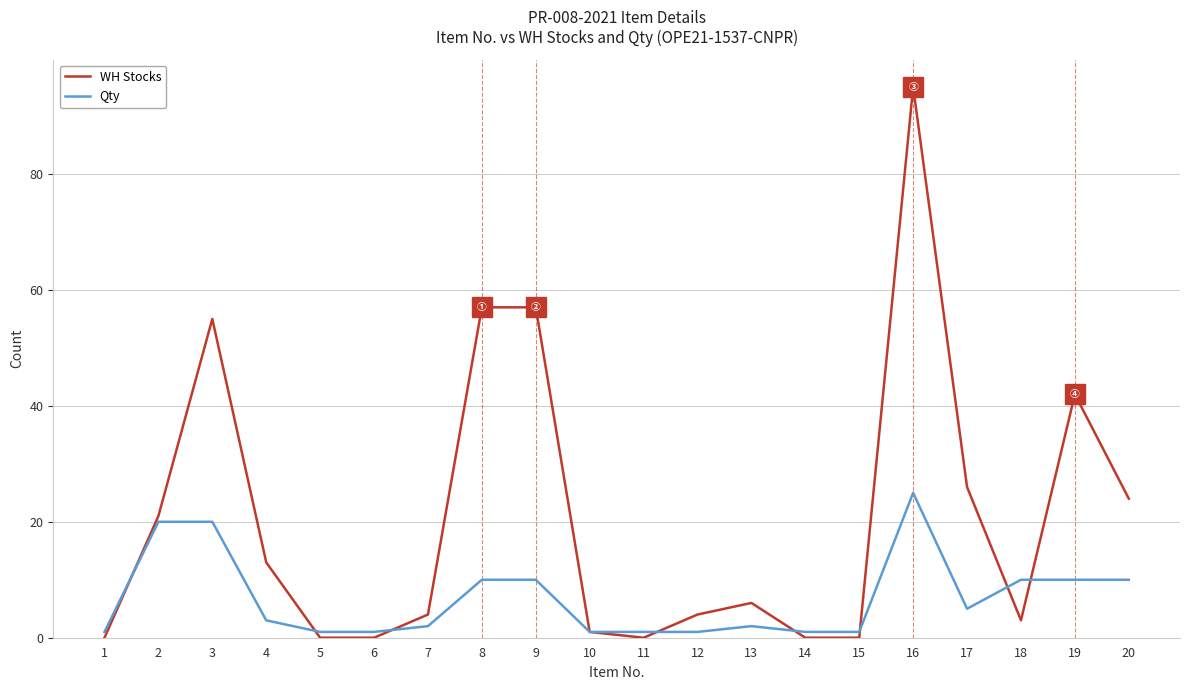

Between which two adjacent categories do WH Stocks and Qty first intersect?

1 and 2